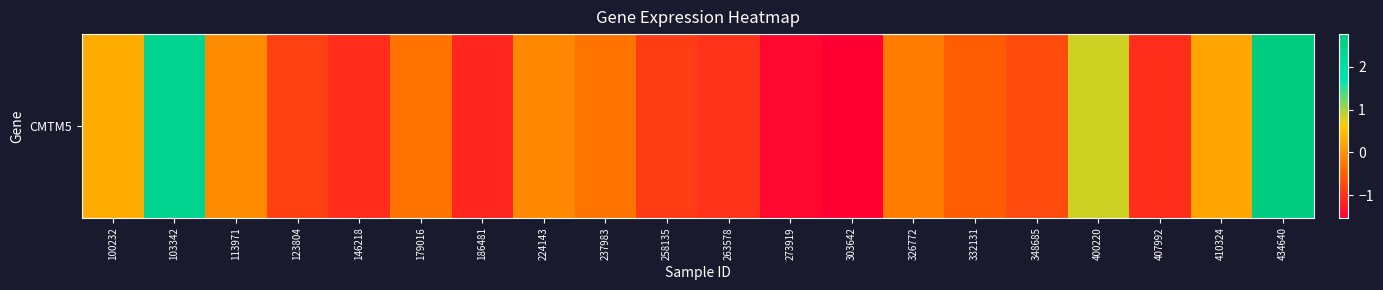

What is the greatest value displayed?

2.8